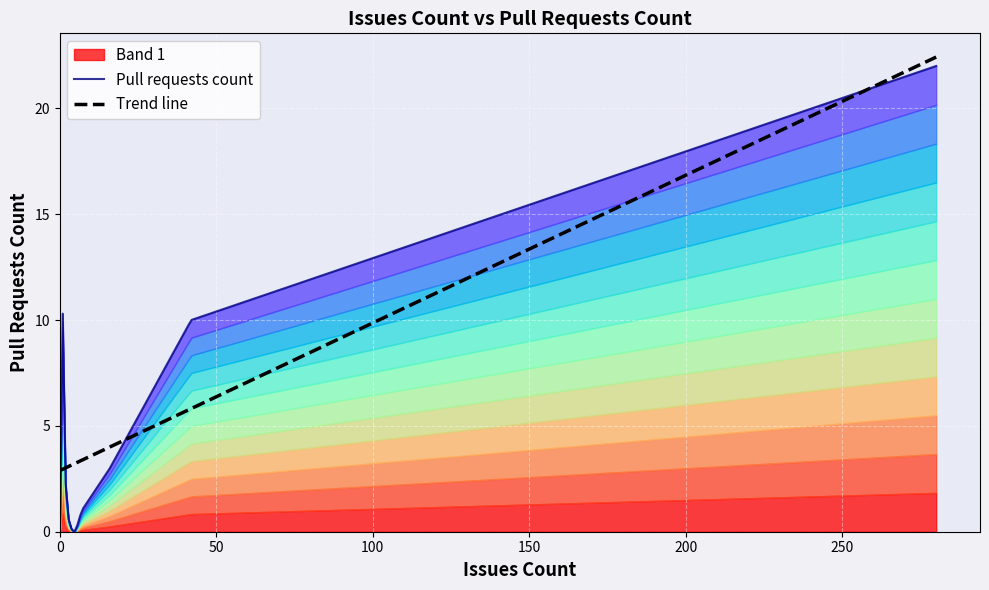

What is the highest value of the Trend line series?

22.4